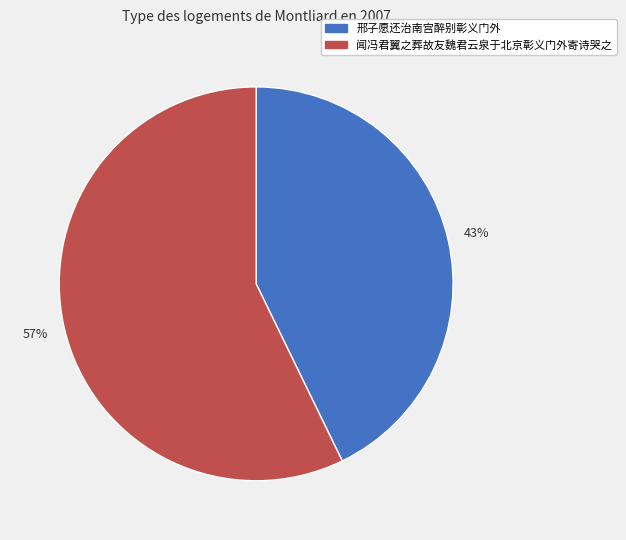

Do 邢子愿还治南宫醉别彰义门外 and 闻冯君翼之葬故友魏君云泉于北京彰义门外寄诗哭之 together represent more than half of the pie?

Yes